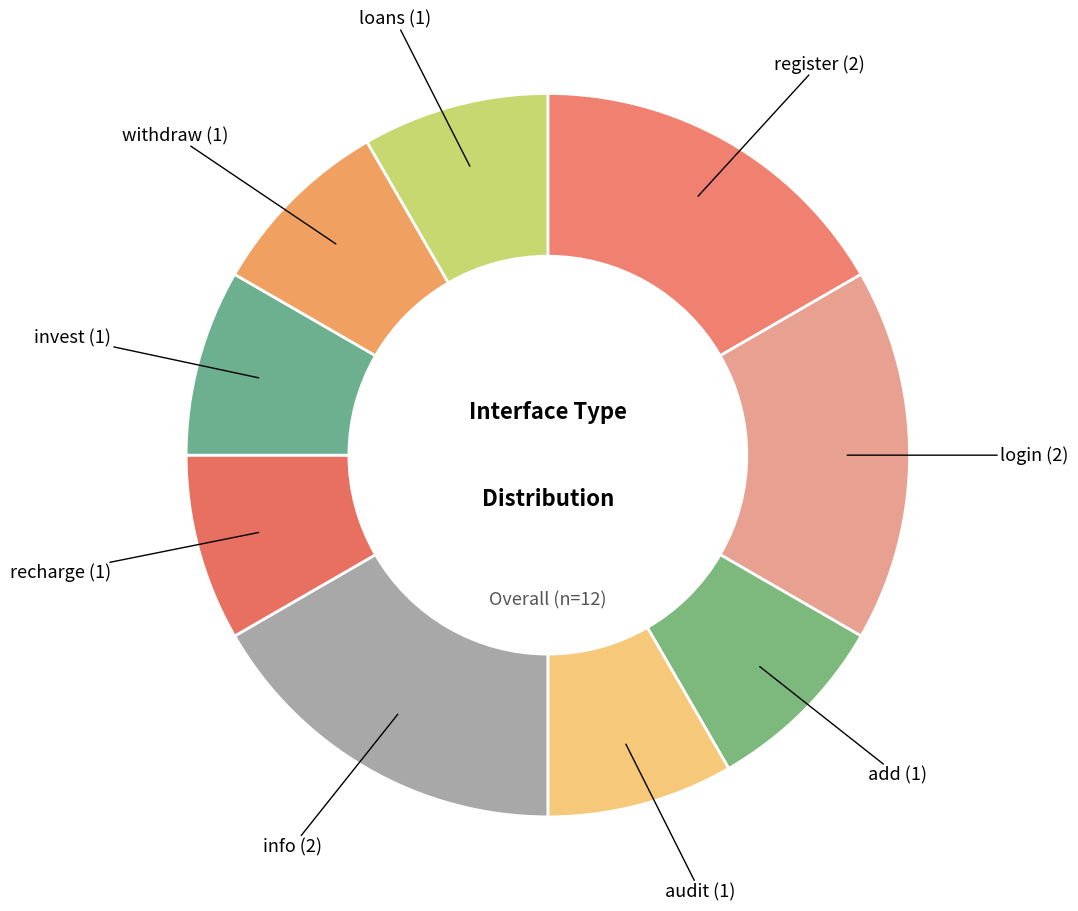

Which category has the smallest portion of the pie?

add